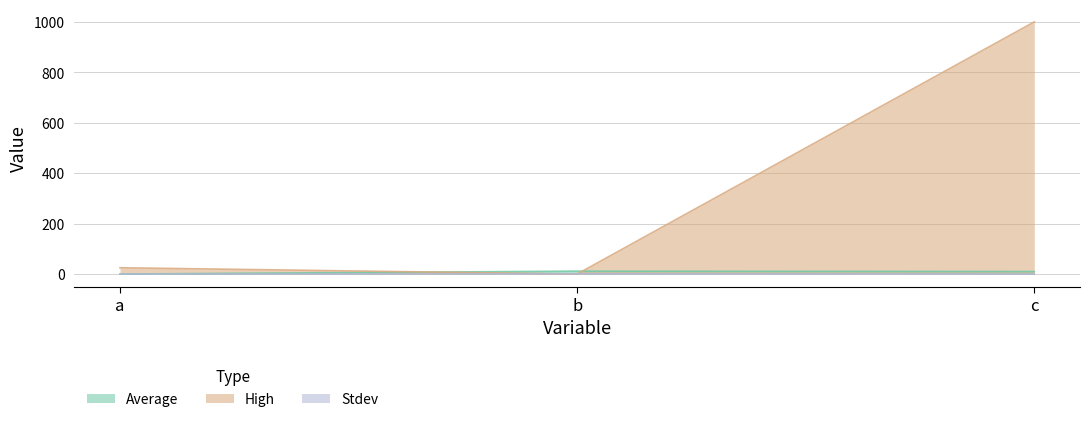

How many lines are shown in the chart?

3